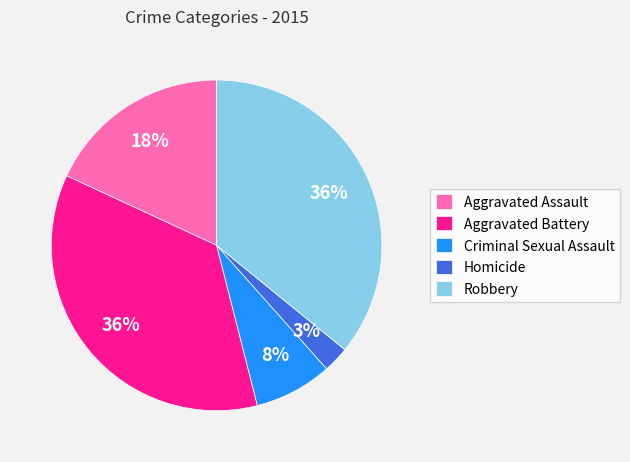

Is the sum of Aggravated Assault and Aggravated Battery greater than half?

Yes